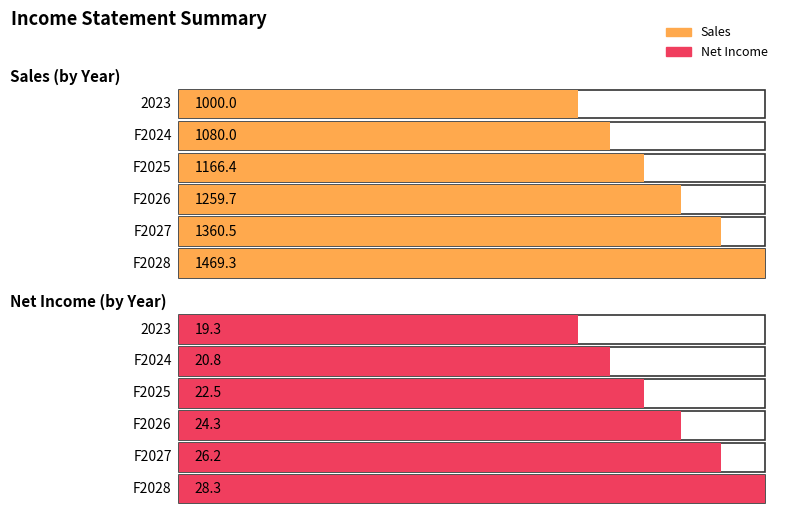

True or false: Sales has a value of 2248.8 at F2027.

False